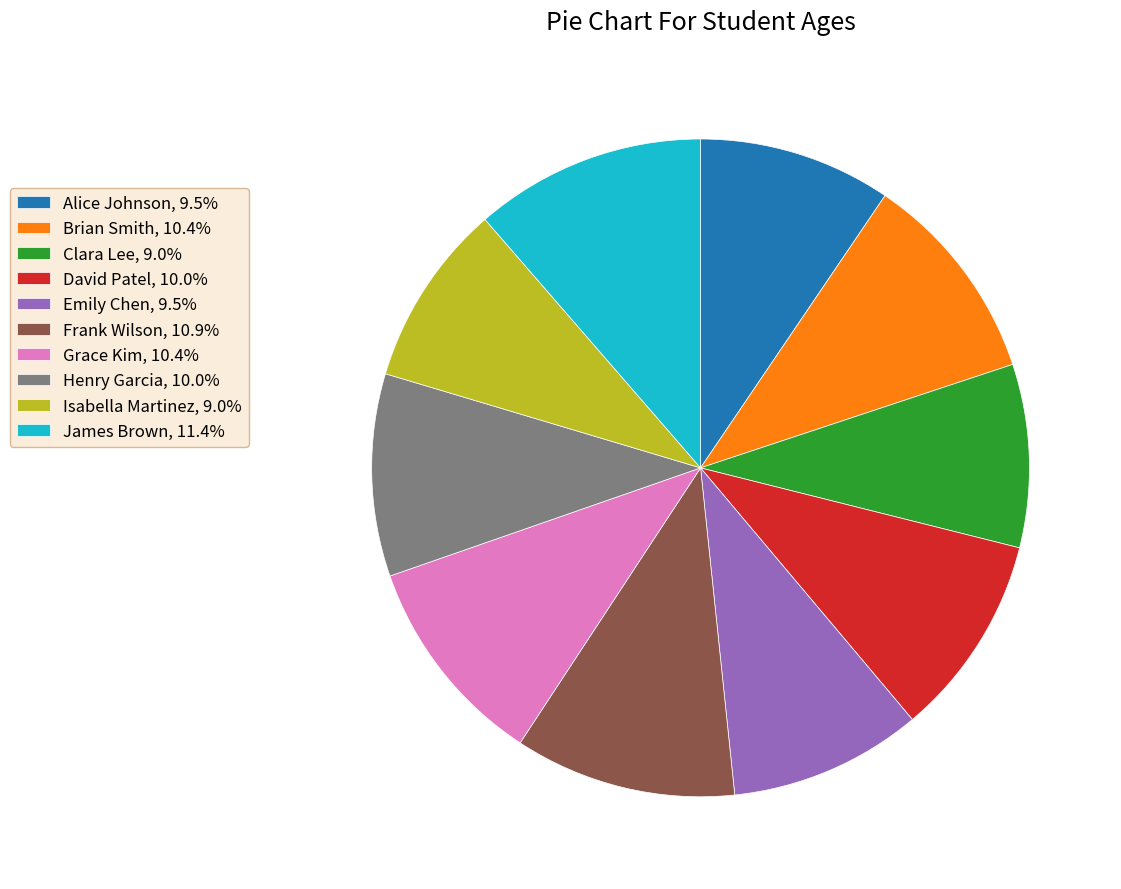

What is the ratio of the value at Emily Chen, 9.5% to the value at David Patel, 10.0%?

1.0